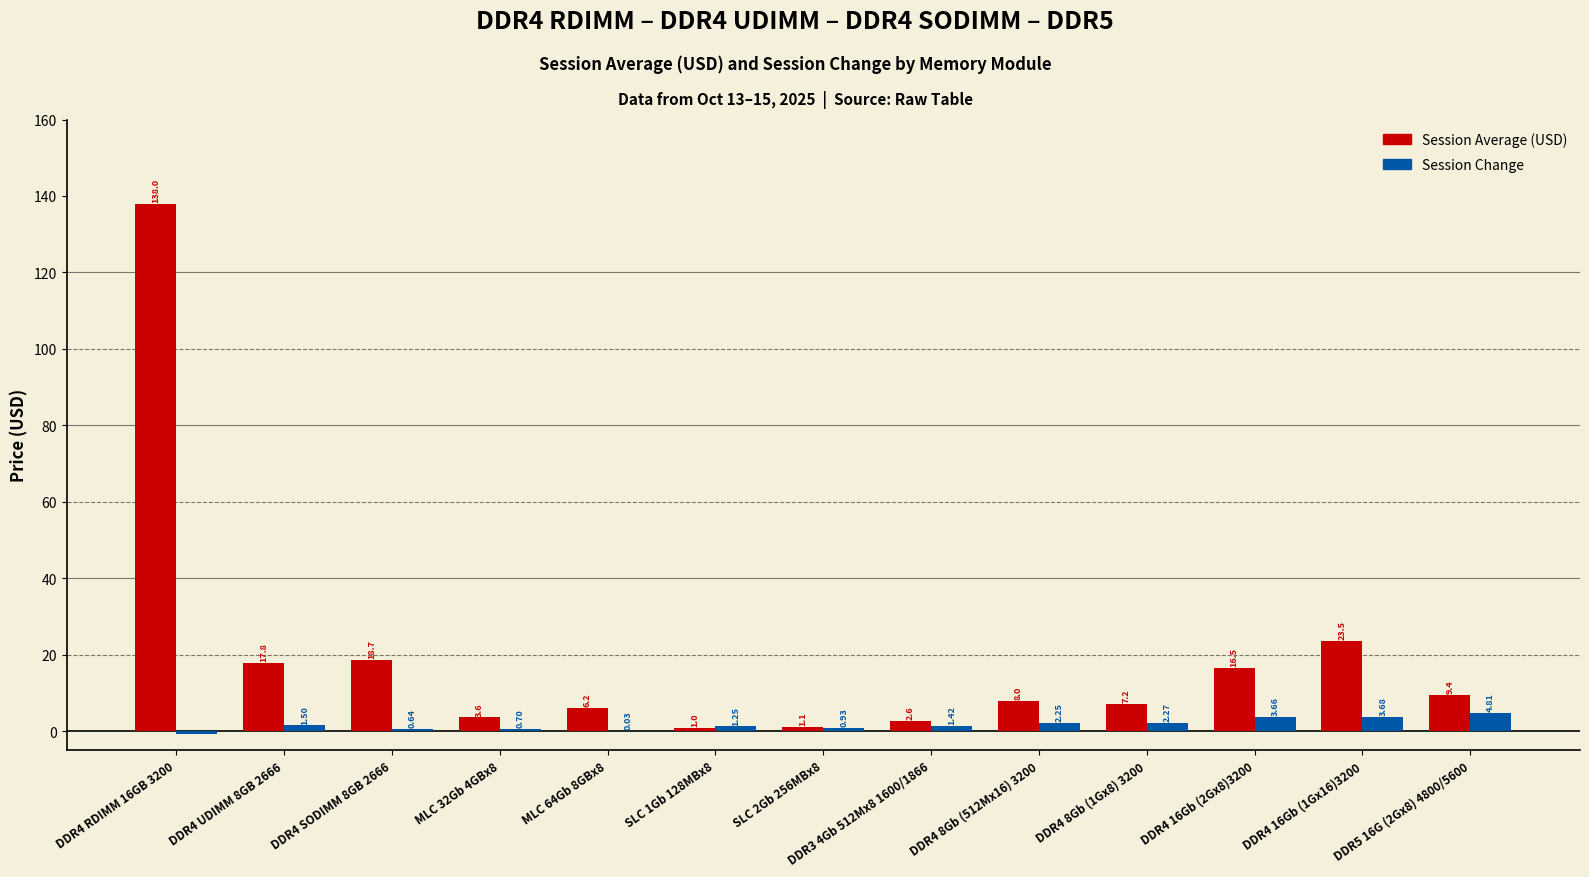

What is the total value across all series at DDR4 16Gb (2Gx8)3200?

20.2